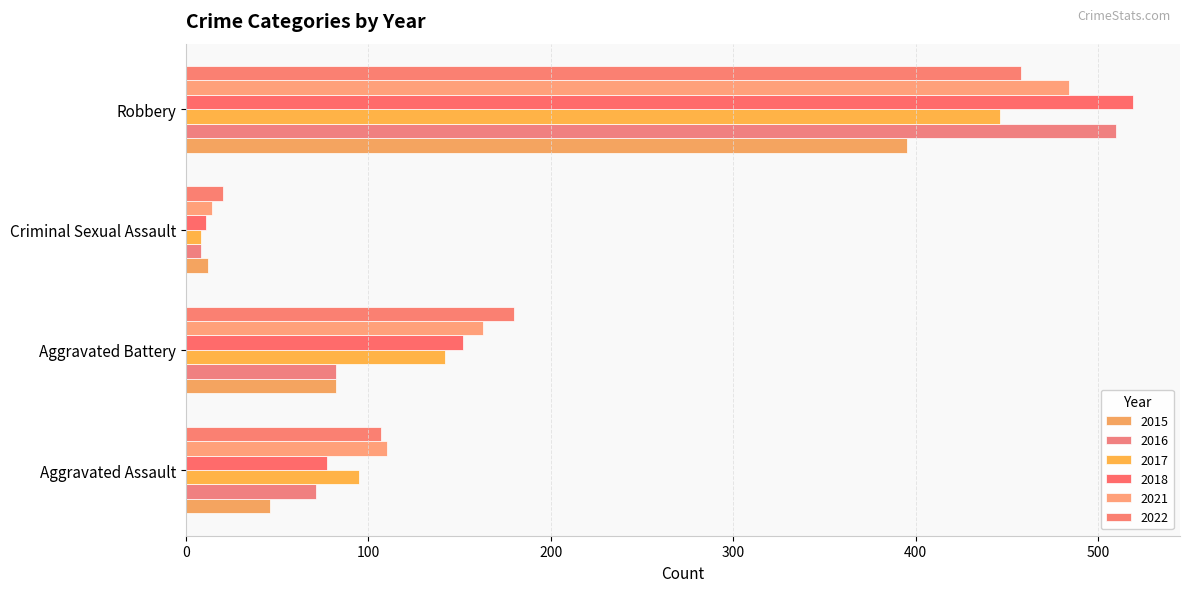

How many data points does each series have?

4